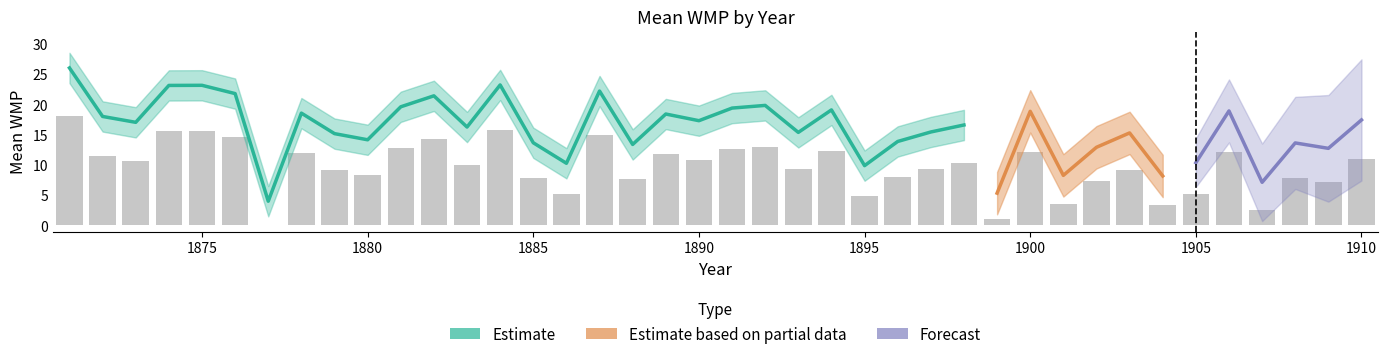

Is it true that the value at 1905 is 5.2?

True